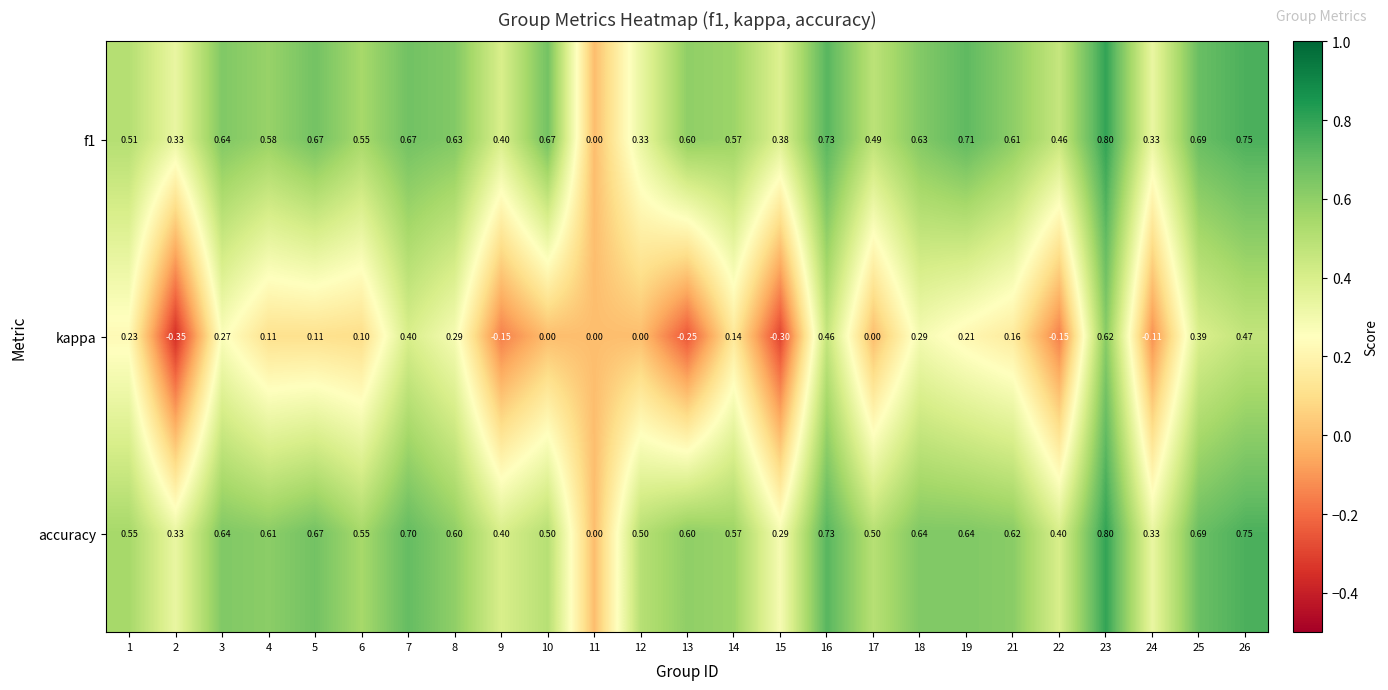

Is the value of f1 at 8 greater than the value of accuracy at 16?

No